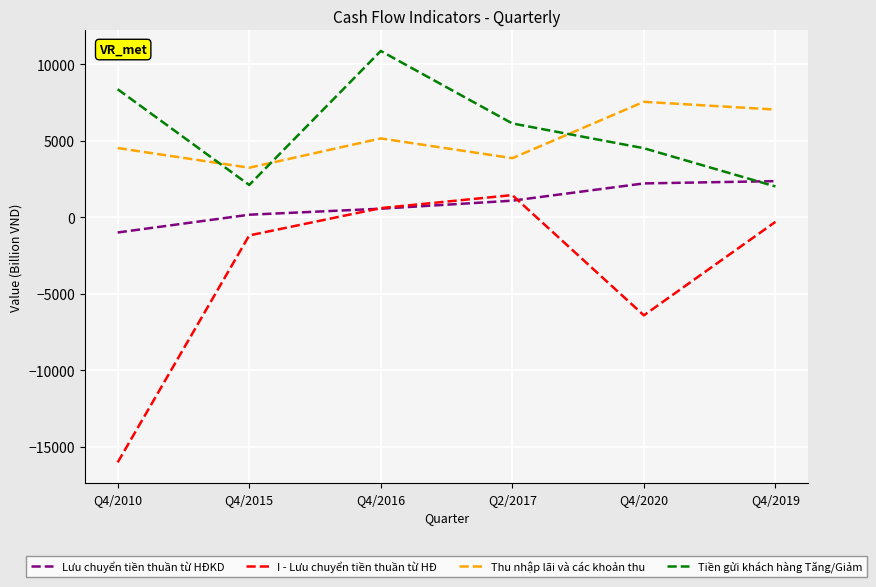

Which series has the widest spread of values?

I - Lưu chuyển tiền thuần từ HĐ